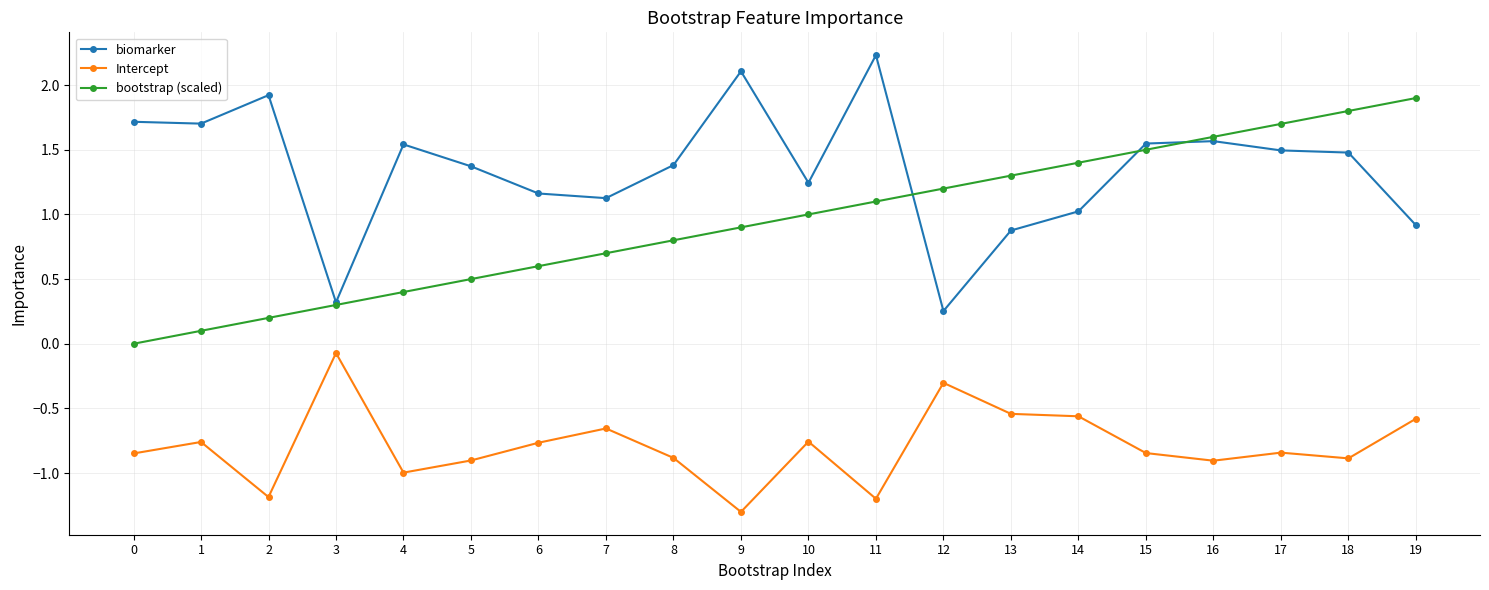

How many lines are shown in the chart?

3